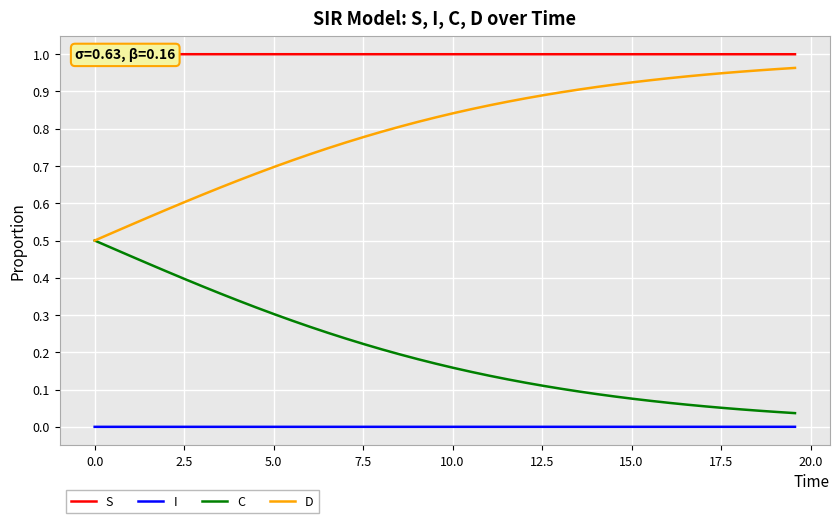

True or false: D and I intersect in this chart.

False